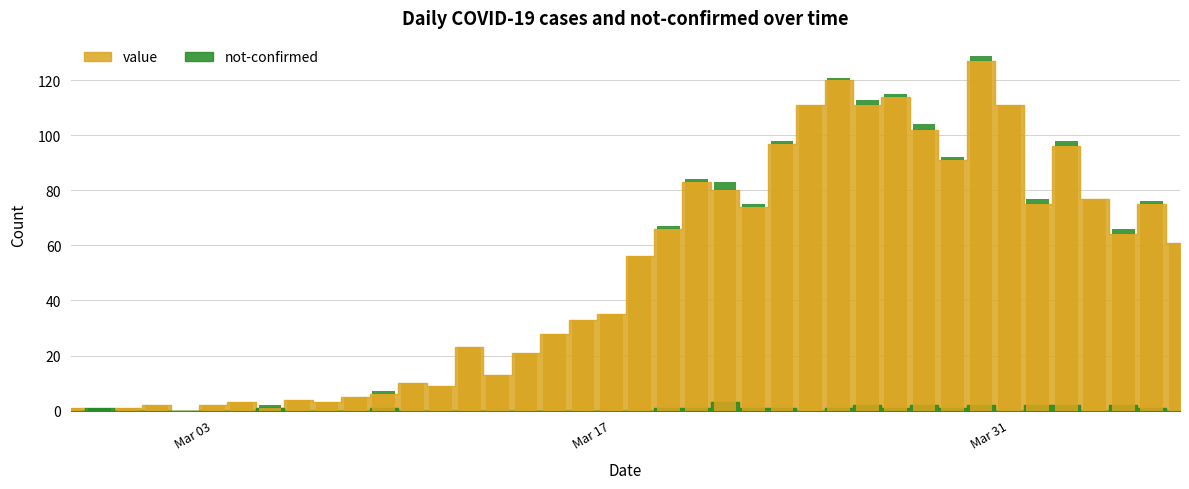

What is the label of the 20th bar from the left?

Mar 17